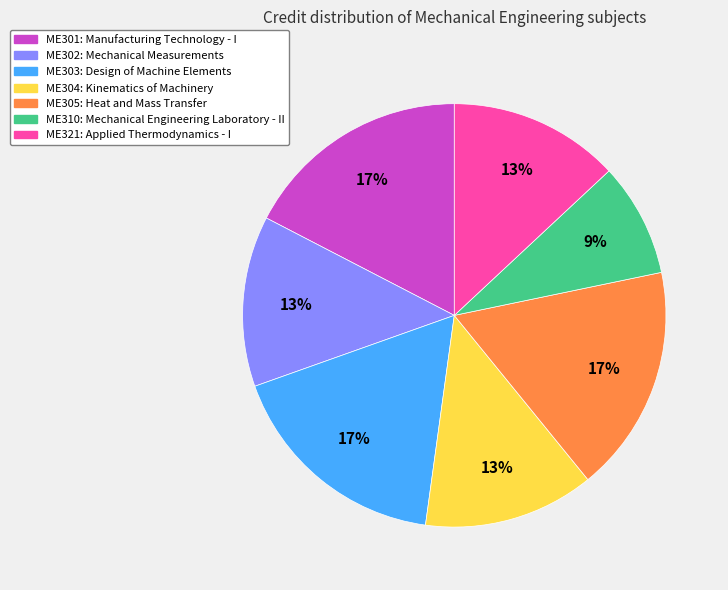

Do ME305 and ME310 together represent more than half of the pie?

No